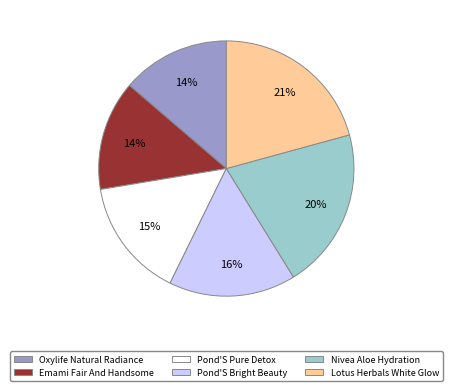

Between Pond'S Bright Beauty and Nivea Aloe Hydration, which is larger?

Nivea Aloe Hydration